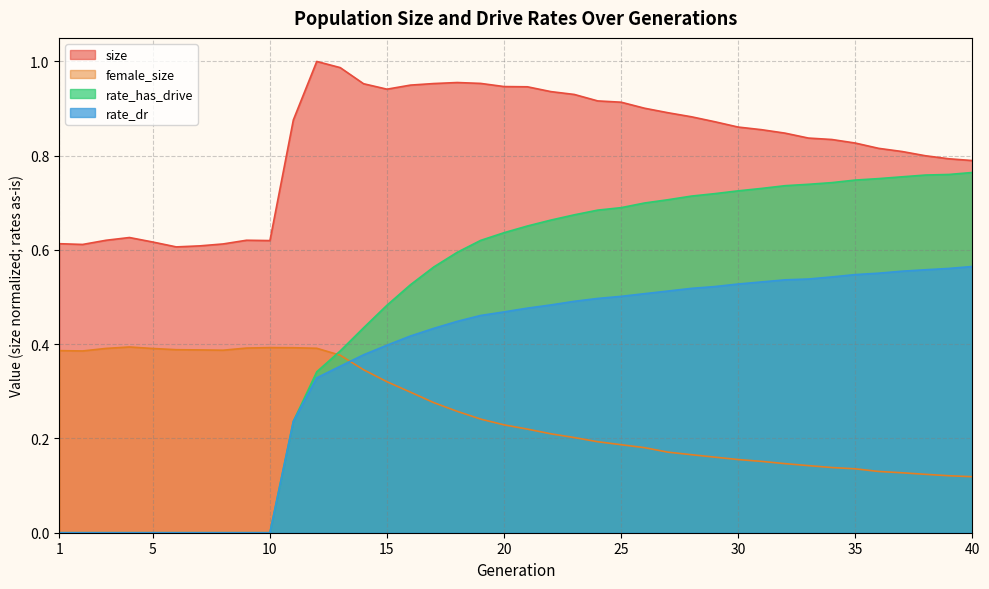

Reading left to right, list all the values displayed in this chart.

size: 0.6	0.6	0.6	0.6	0.6	0.6	0.6	0.6	0.6	0.6	0.9	1.0	1.0	1.0	0.9	0.9	1.0	1.0	1.0	0.9	0.9	0.9	0.9	0.9	0.9	0.9	0.9	0.9	0.9	0.9	0.9	0.8	0.8	0.8	0.8	0.8	0.8	0.8	0.8	0.8
female_size: 0.4	0.4	0.4	0.4	0.4	0.4	0.4	0.4	0.4	0.4	0.4	0.4	0.4	0.3	0.3	0.3	0.3	0.3	0.2	0.2	0.2	0.2	0.2	0.2	0.2	0.2	0.2	0.2	0.2	0.2	0.2	0.1	0.1	0.1	0.1	0.1	0.1	0.1	0.1	0.1
rate_dr: 0.0	0.0	0.0	0.0	0.0	0.0	0.0	0.0	0.0	0.0	0.2	0.3	0.4	0.4	0.4	0.4	0.4	0.4	0.5	0.5	0.5	0.5	0.5	0.5	0.5	0.5	0.5	0.5	0.5	0.5	0.5	0.5	0.5	0.5	0.5	0.6	0.6	0.6	0.6	0.6
rate_has_drive: 0.0	0.0	0.0	0.0	0.0	0.0	0.0	0.0	0.0	0.0	0.2	0.3	0.4	0.4	0.5	0.5	0.6	0.6	0.6	0.6	0.7	0.7	0.7	0.7	0.7	0.7	0.7	0.7	0.7	0.7	0.7	0.7	0.7	0.7	0.7	0.8	0.8	0.8	0.8	0.8